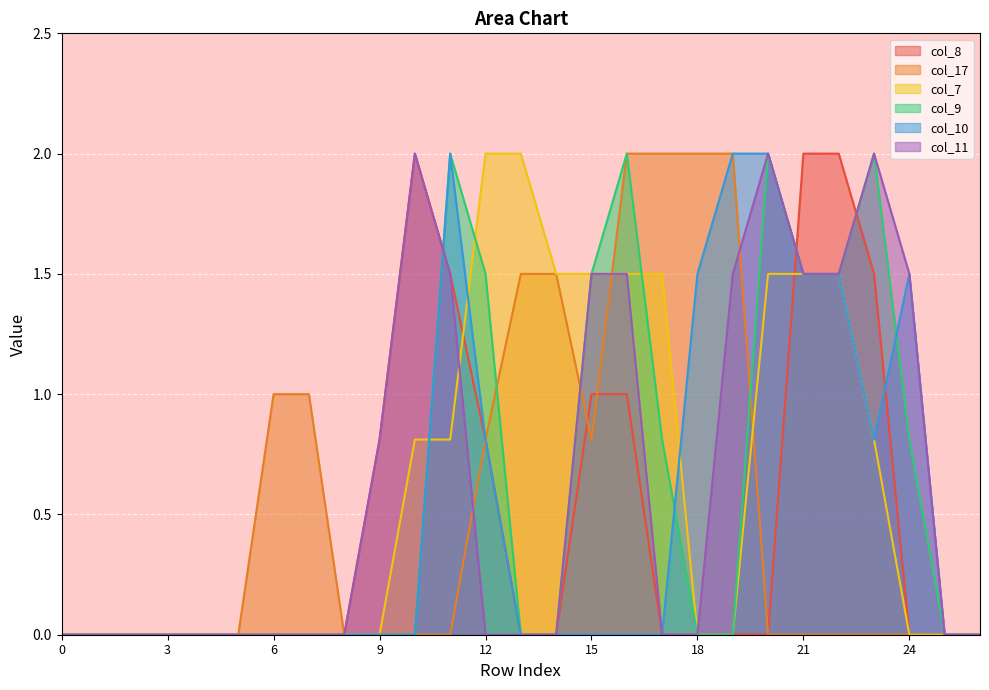

Which series changed the most between 10 and 20?

col_8